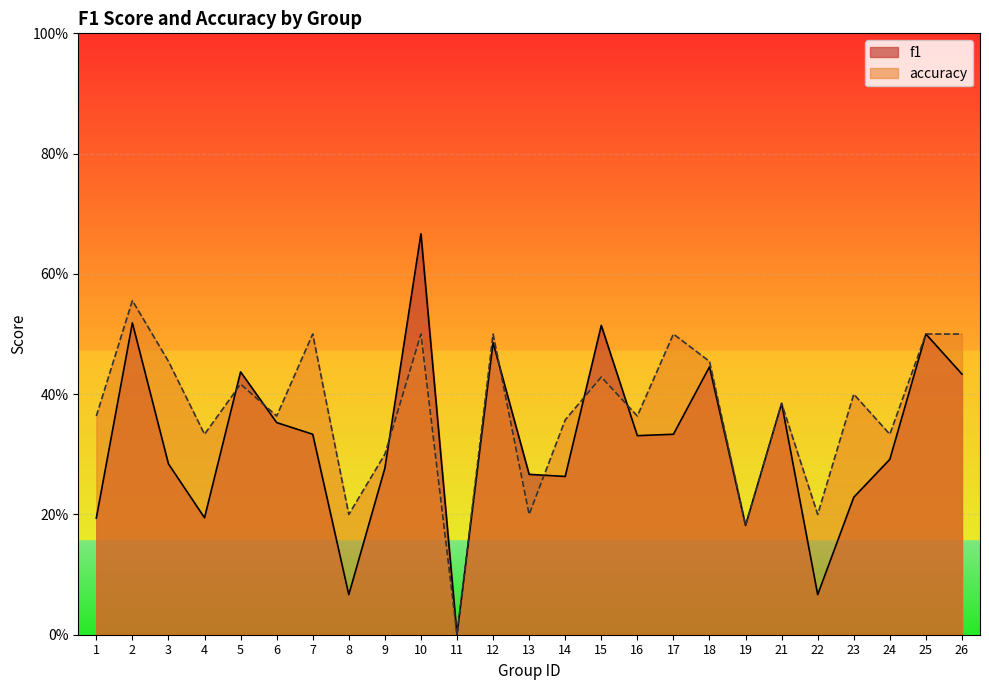

List the series in order of their overall mean, highest first.

accuracy, f1